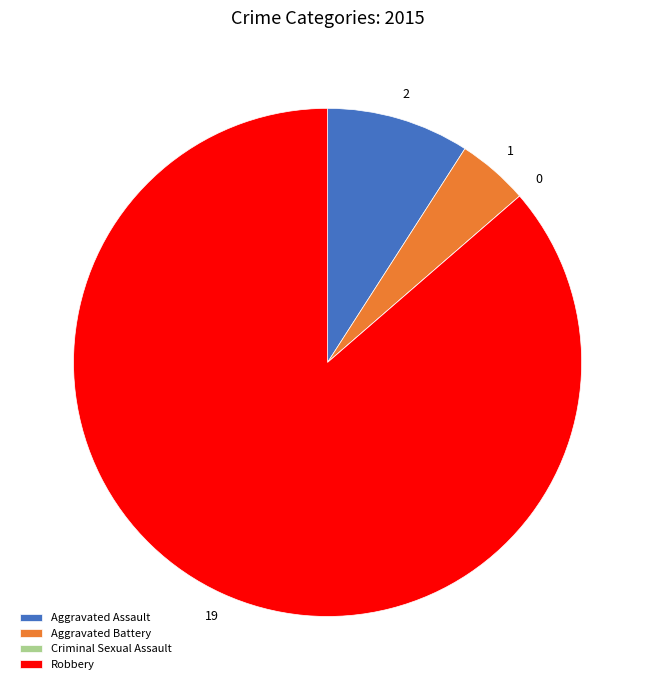

Which category accounts for the majority?

Robbery